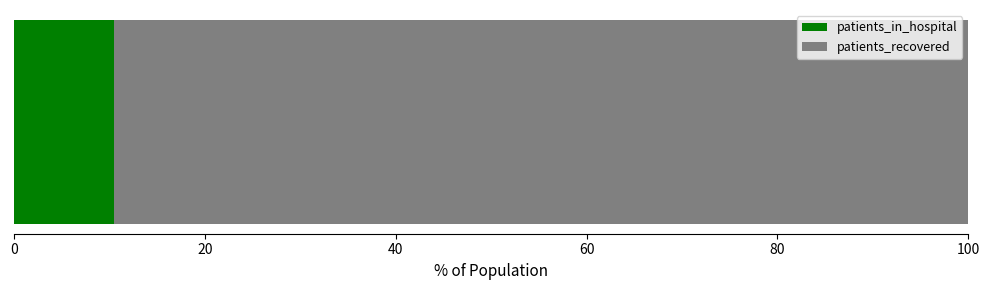

What is the maximum value for patients_in_hospital?

10.5